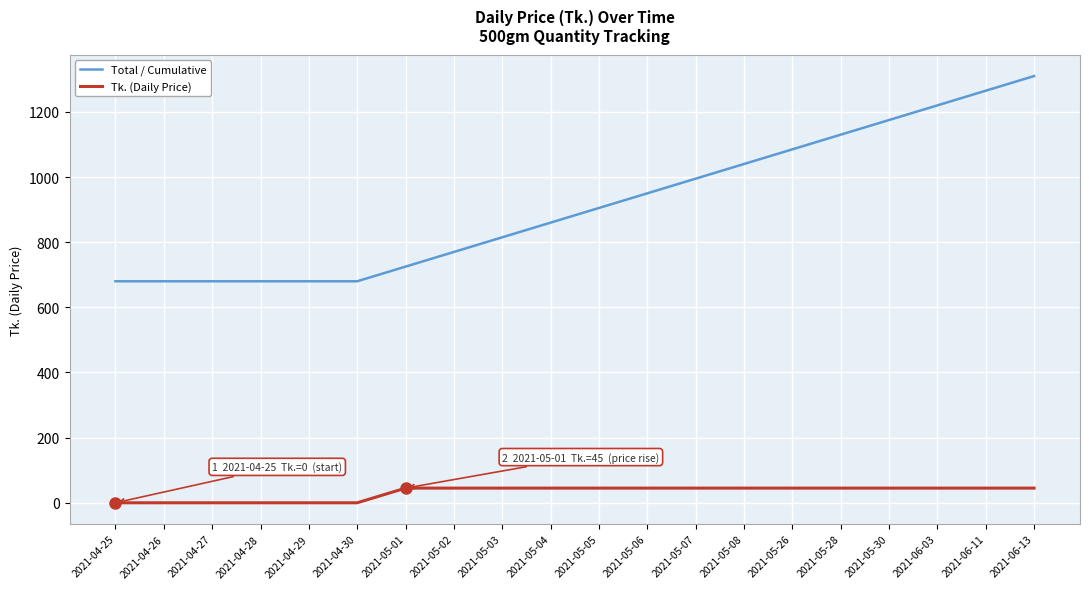

True or false: Tk. (Daily Price) and Total / Cumulative cross at least once.

False